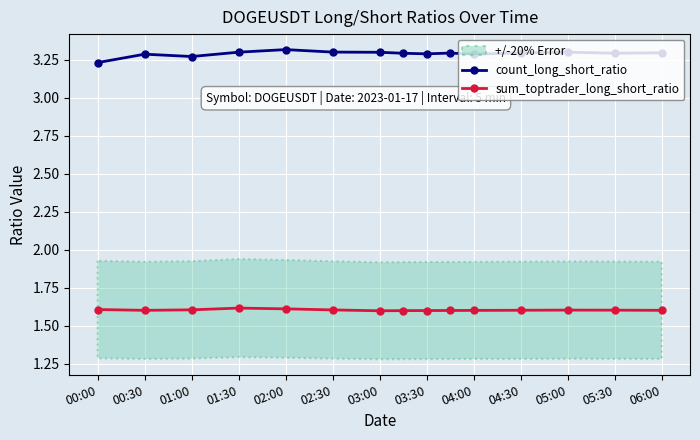

True or false: sum_toptrader_long_short_ratio and count_long_short_ratio cross at least once.

False